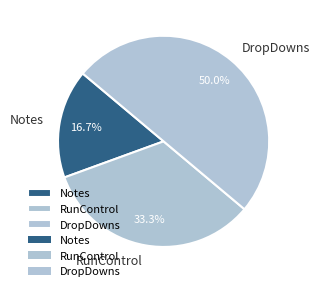

Does RunControl account for over 50% of the chart?

No